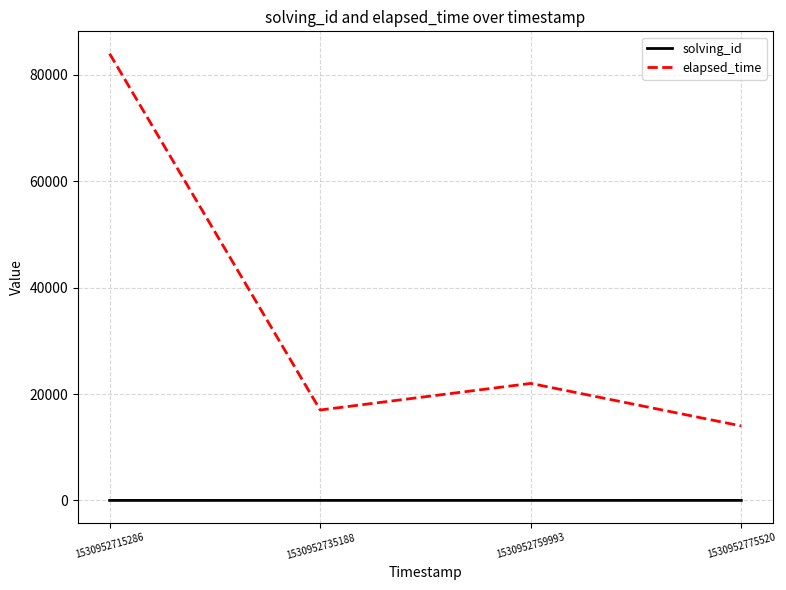

True or false: solving_id and elapsed_time cross at least once.

False